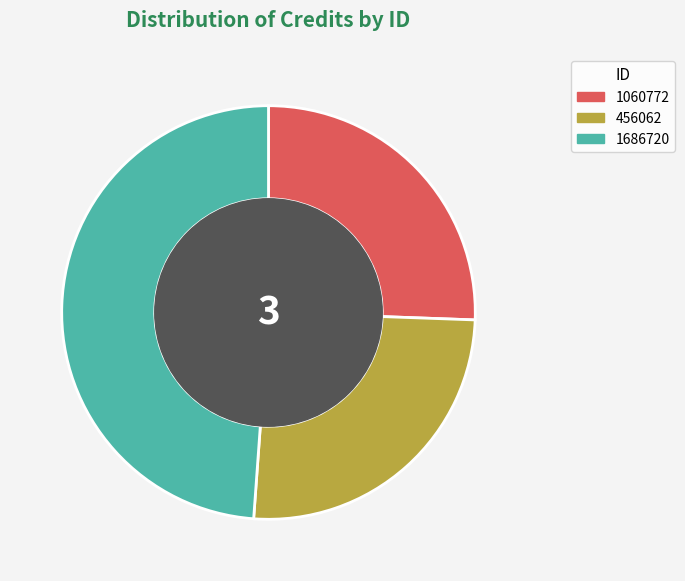

How many segments does this pie chart have?

3